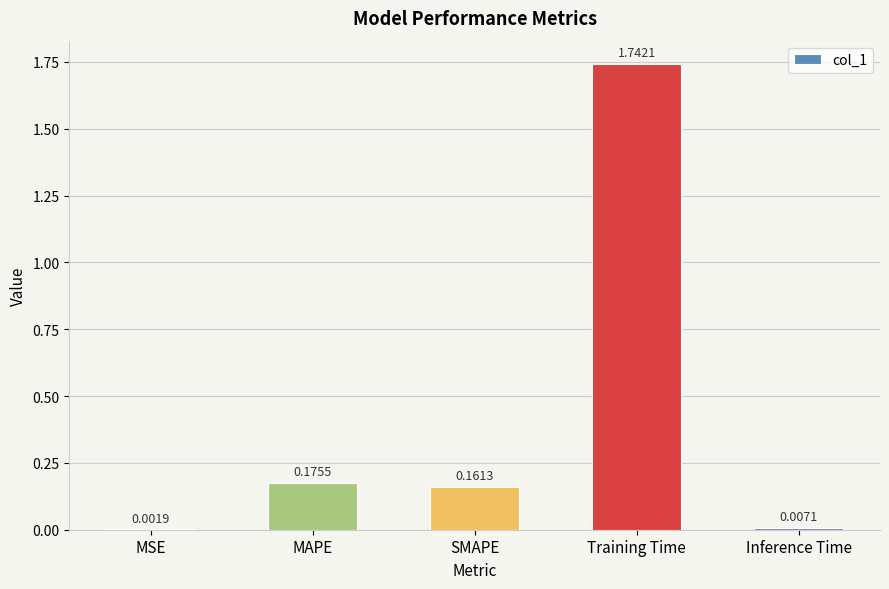

Between Training Time and Inference Time, which is larger?

Training Time